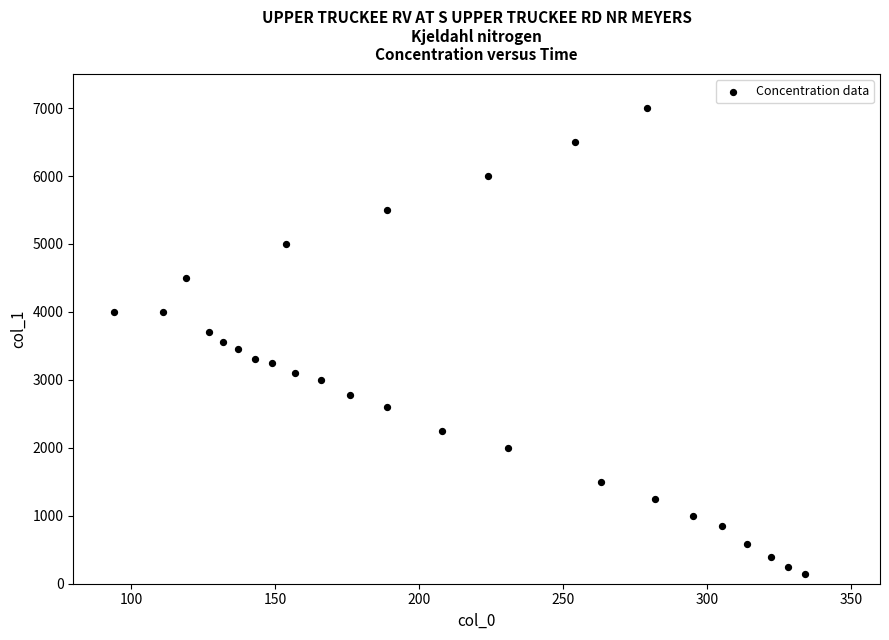

What is the range of X values (max minus min)?

240